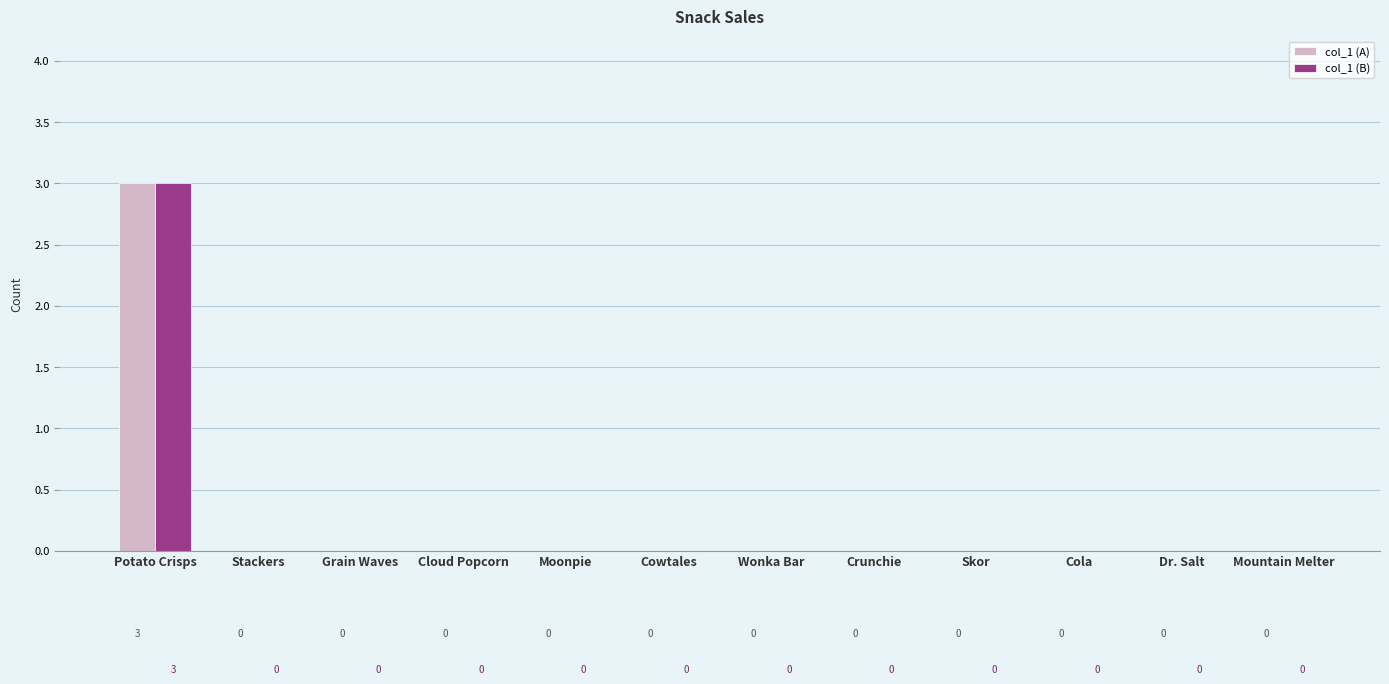

At which category is the sum across all series the highest?

Potato Crisps